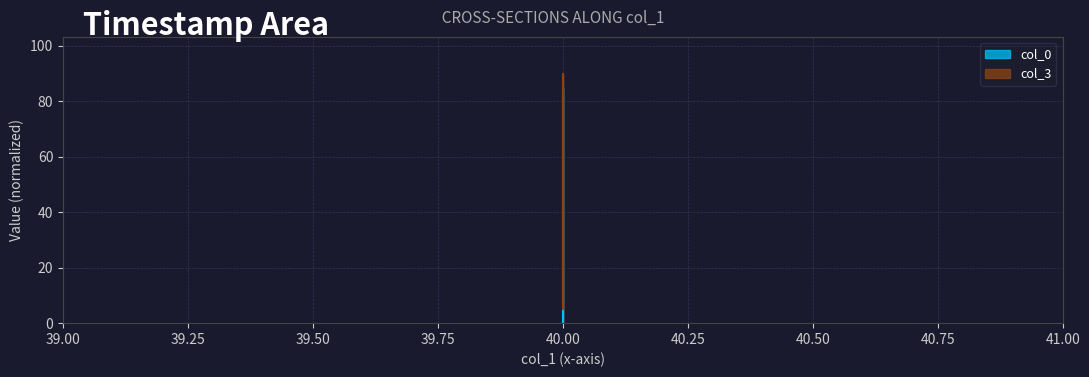

What is the difference between the maximum and second lowest values in the col_0 series?

74.7